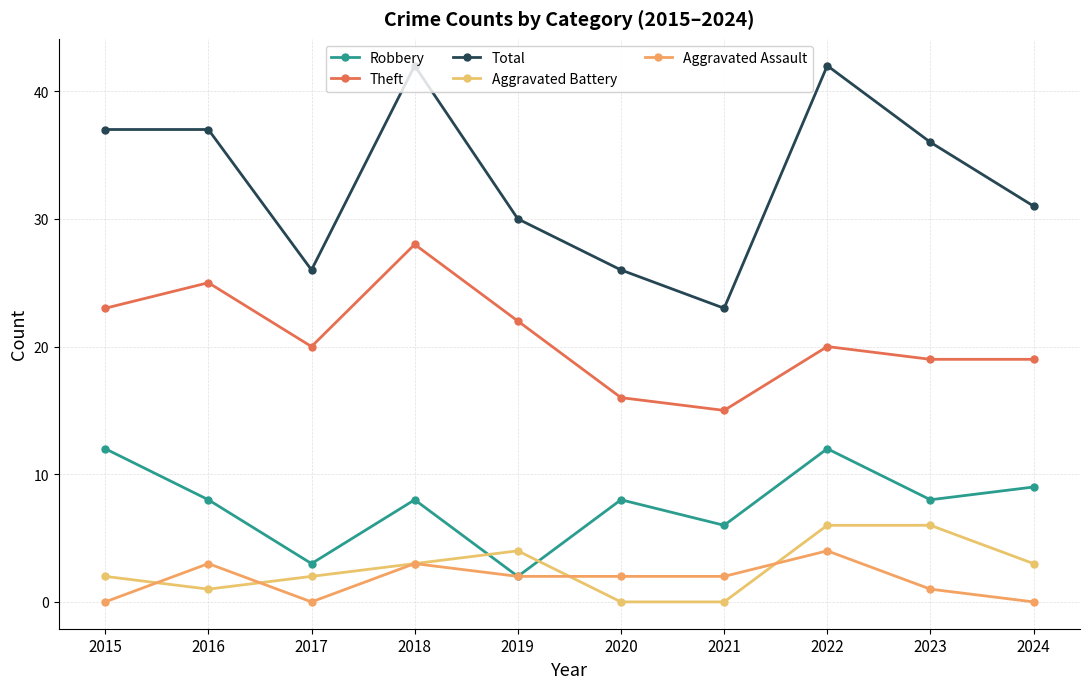

How many distinct data groups are displayed?

5